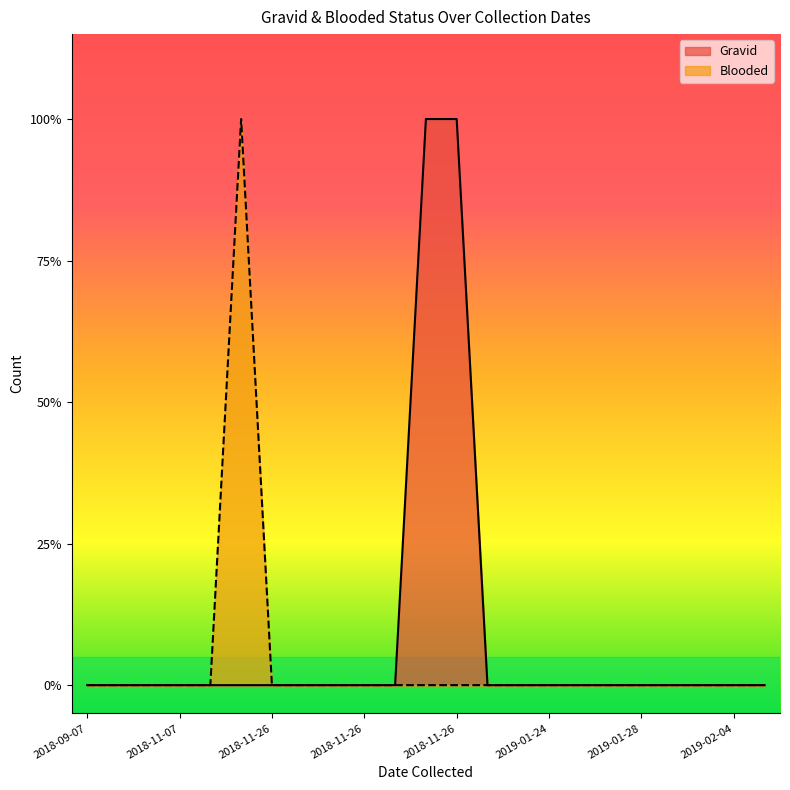

Does the chart display data point markers on the line(s)?

No